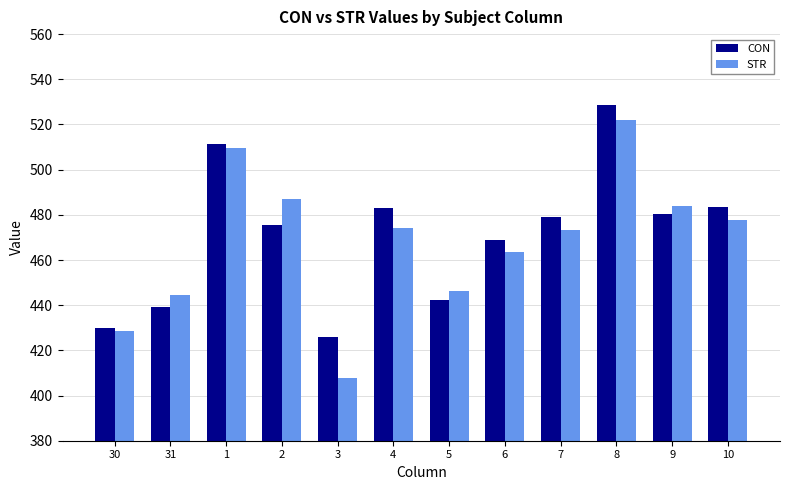

How many data points in CON are less than 478?

6